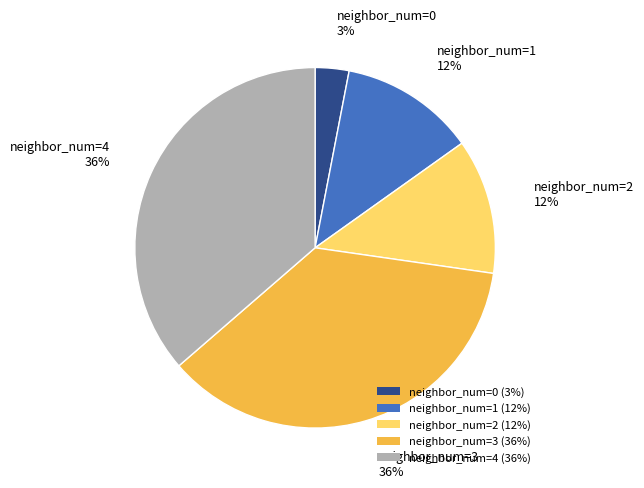

Is it true that neighbor_num=0 (3%) is 3% of the pie?

True